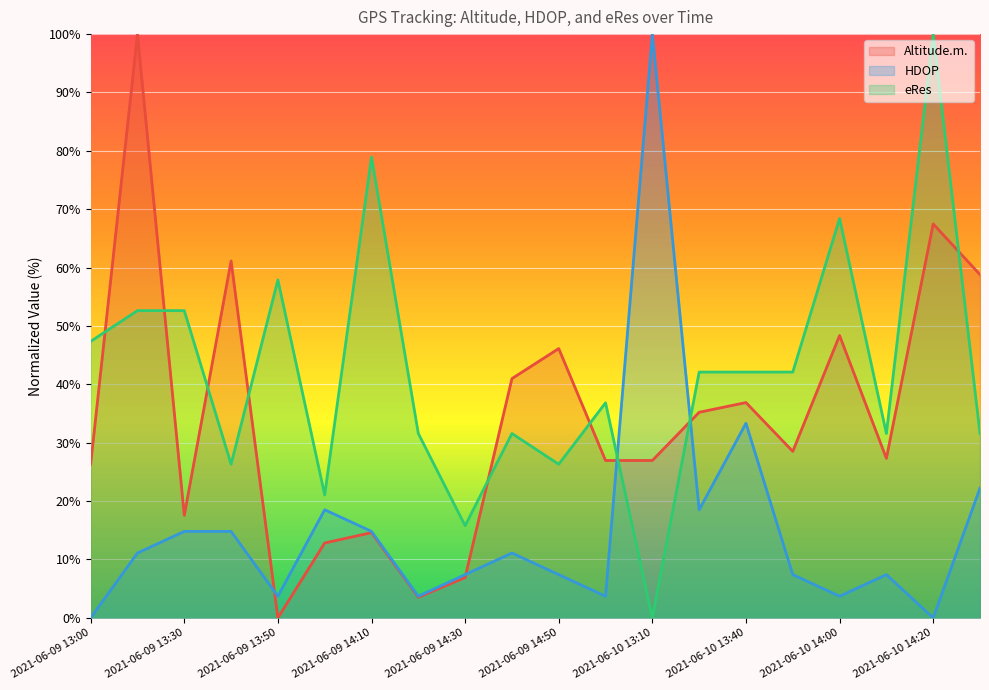

Where is the first local maximum for Altitude.m.?

2021-06-09 13:10